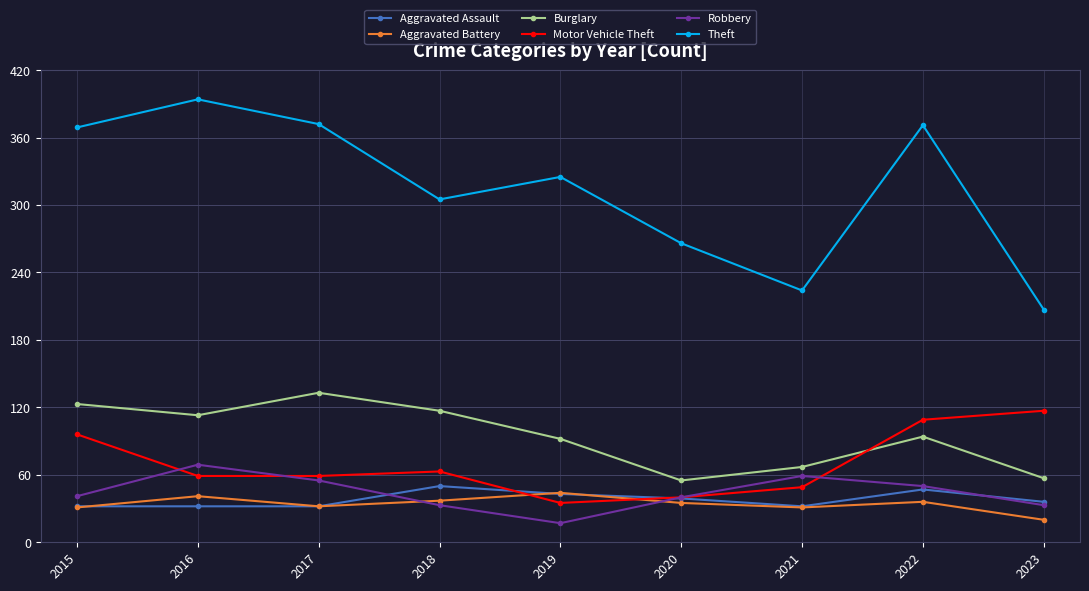

At how many categories does at least one series exceed 27?

9